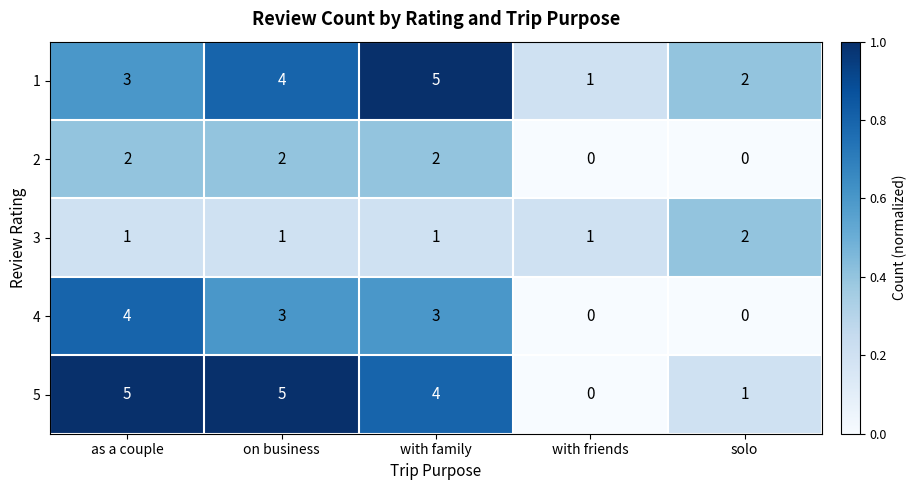

At which category does the chart reach its minimum across all series?

with friends